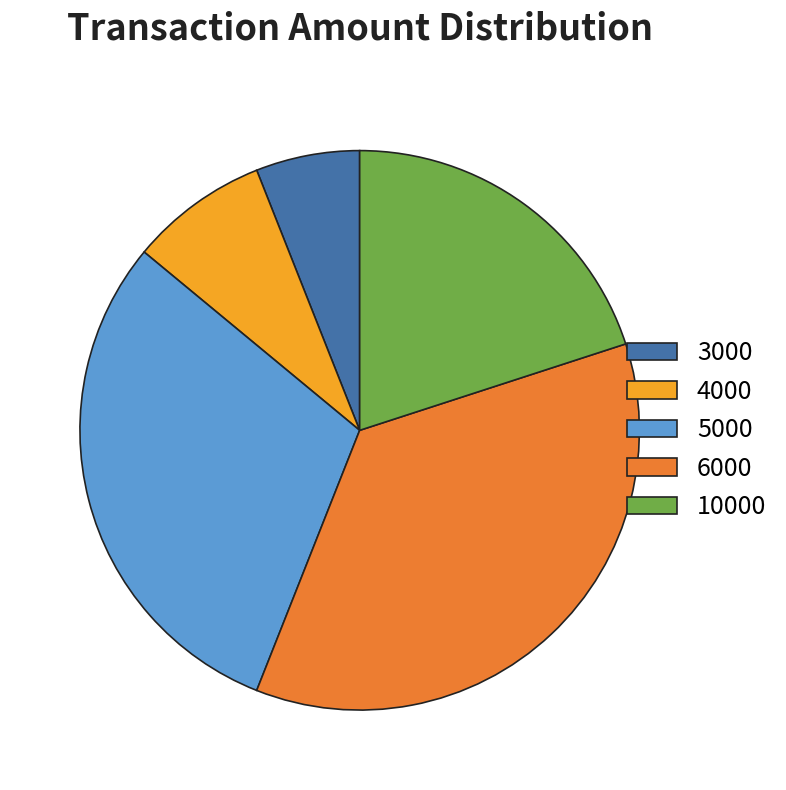

Combined, do 3000 and 6000 account for over 50%?

No